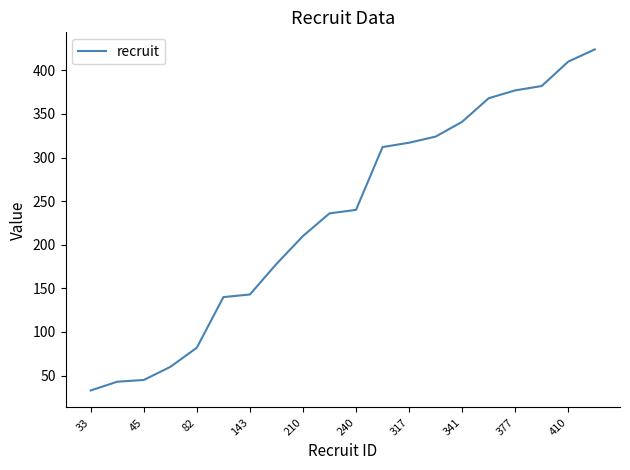

What is the greatest value displayed?

424